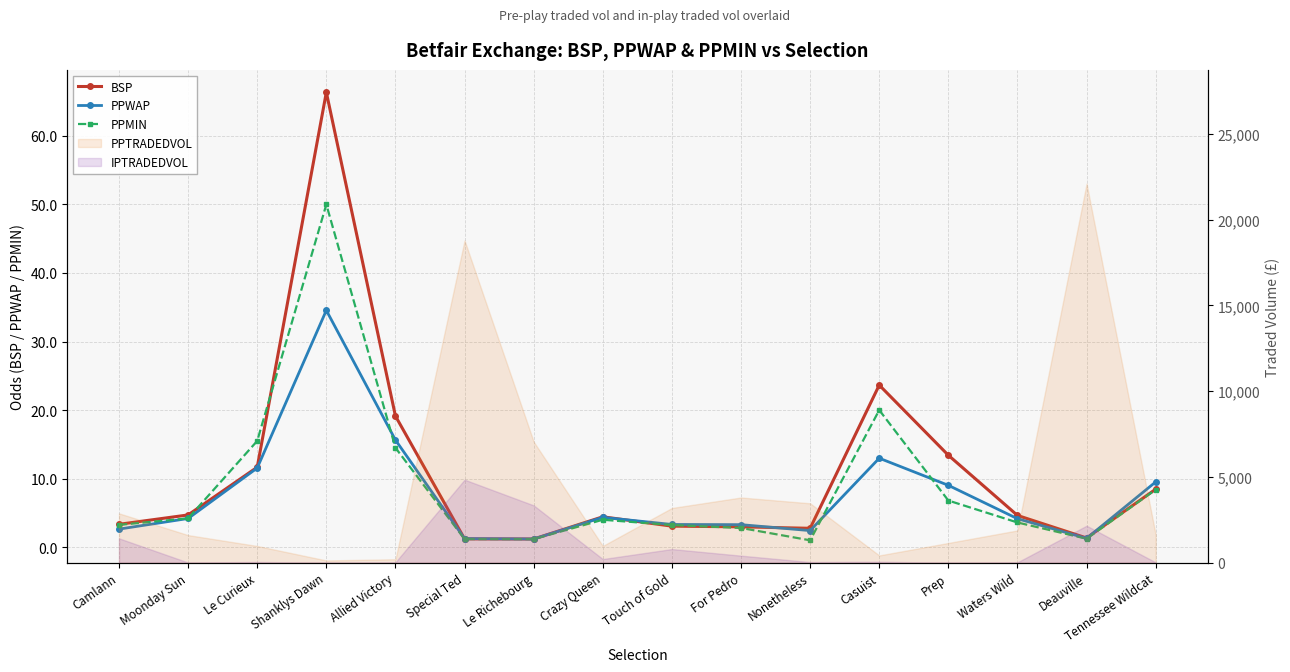

What is the average value of the BSP series?

10.8